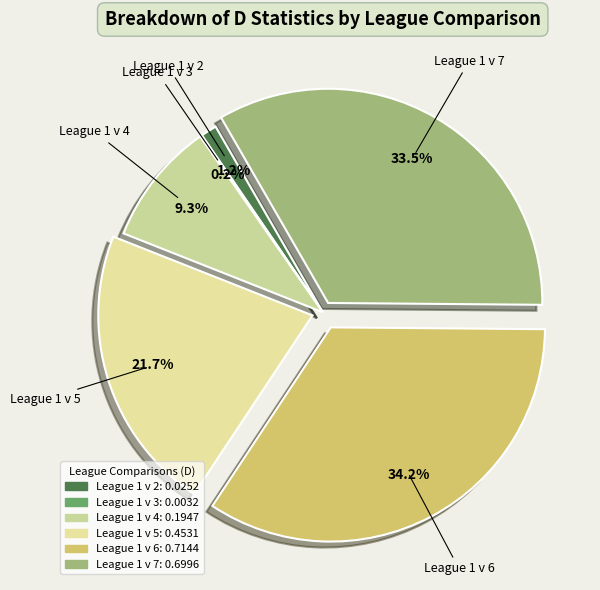

How much of the chart is everything except League 1 v 6?

65.8%